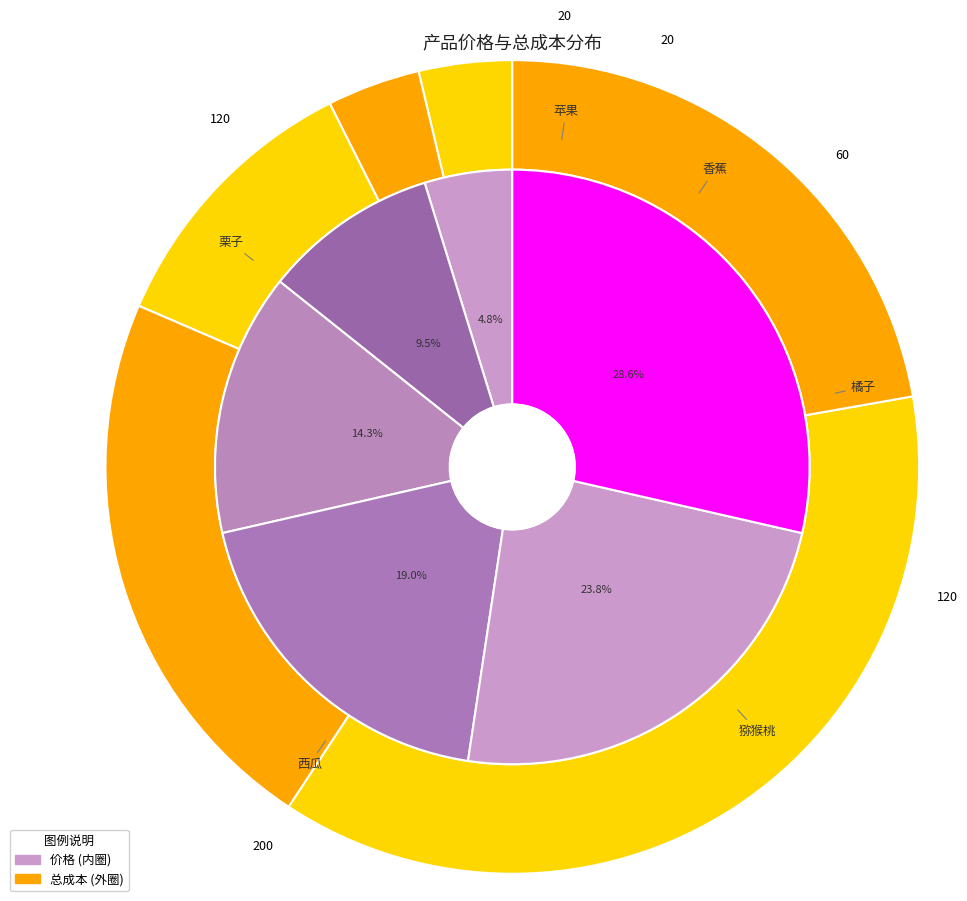

Which category has the smallest portion of the pie?

苹果